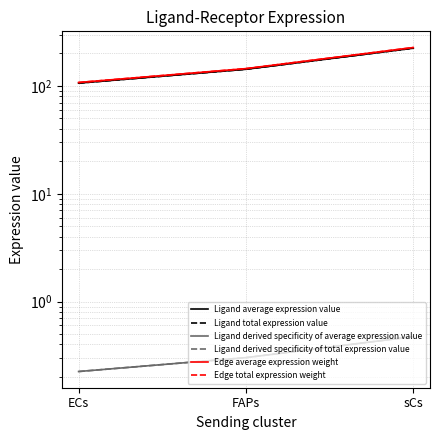

What is the label of the 1st point from the left?

ECs